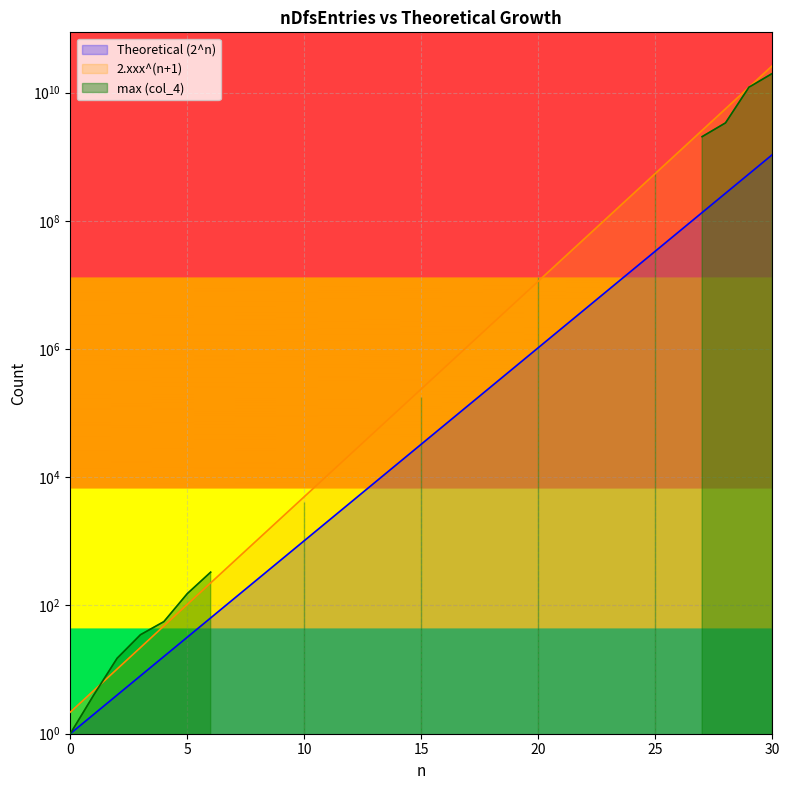

How many values in the Theoretical (2^n) series exceed 32768?

15